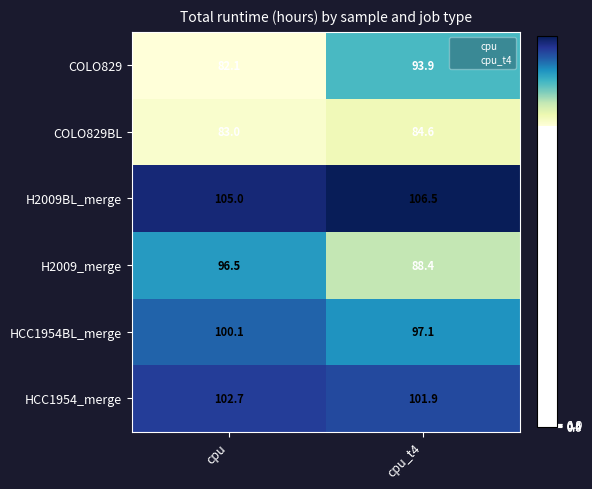

At how many categories does at least one series exceed 92?

2